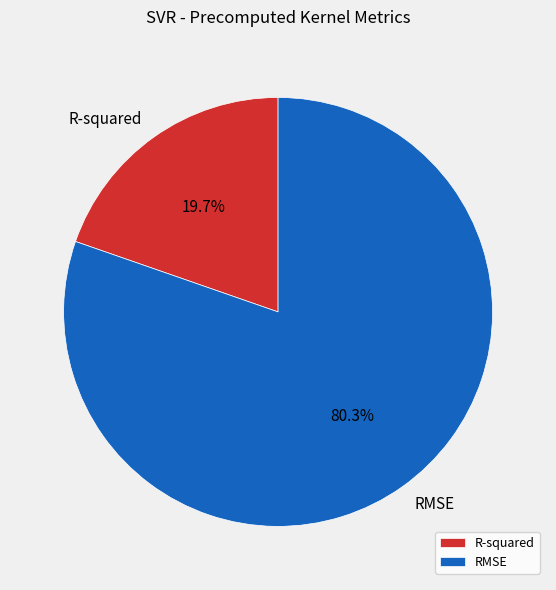

The RMSE slice represents 80% of the pie. True or false?

True